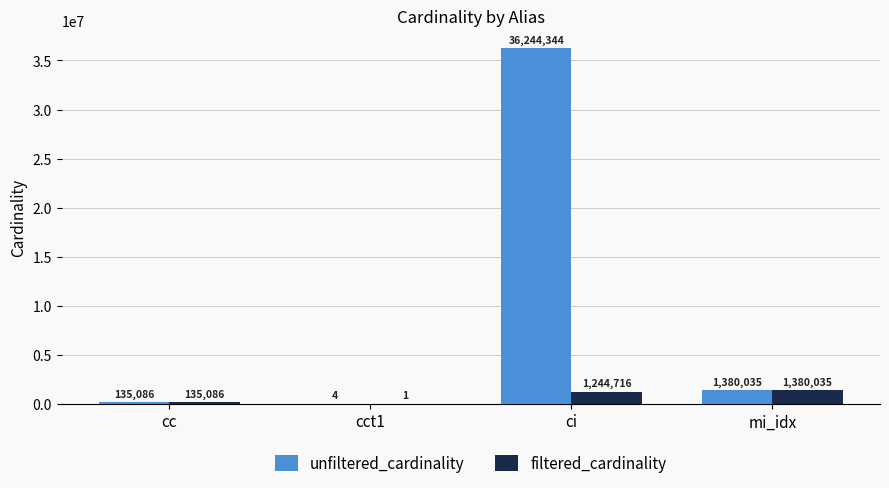

Which label corresponds to the largest value in the chart?

ci